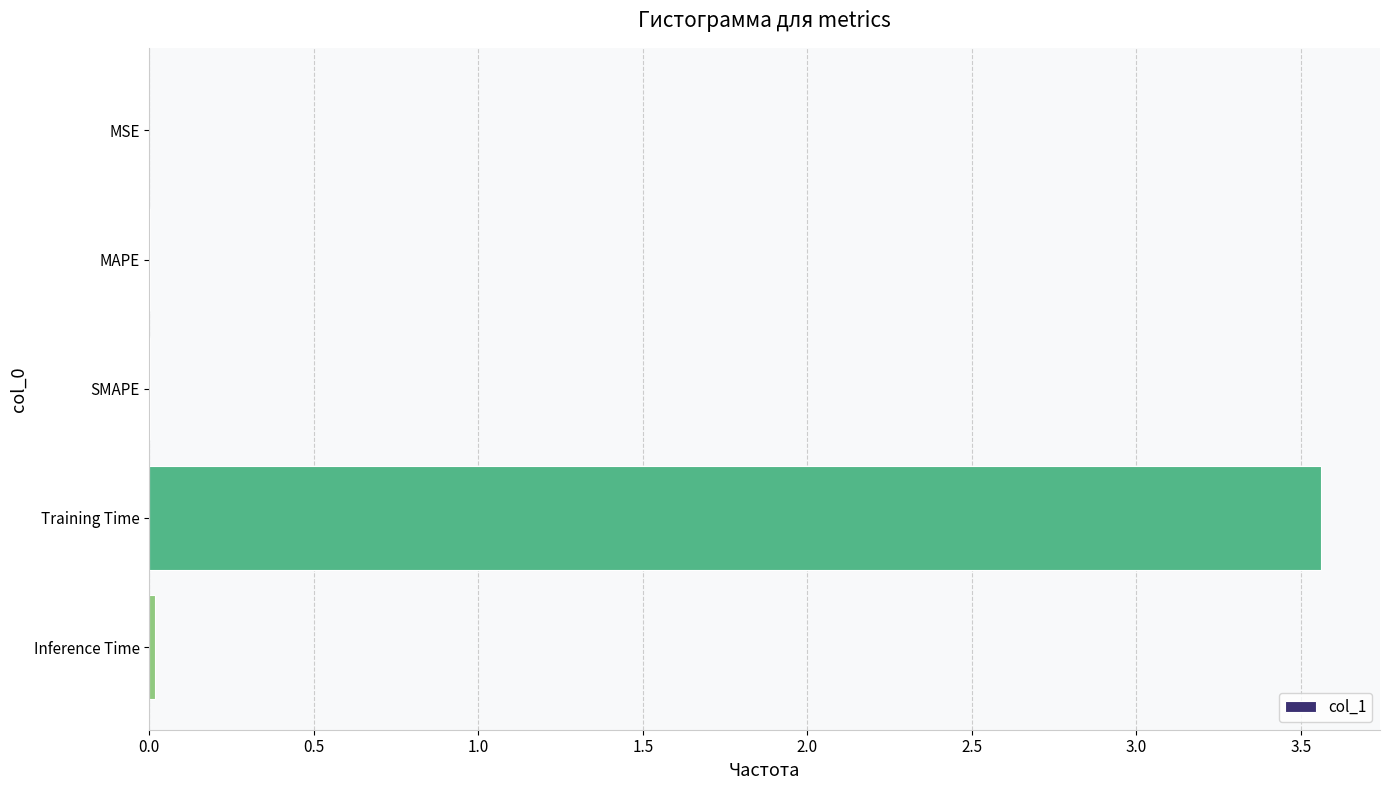

What is the sum of all values?

3.6